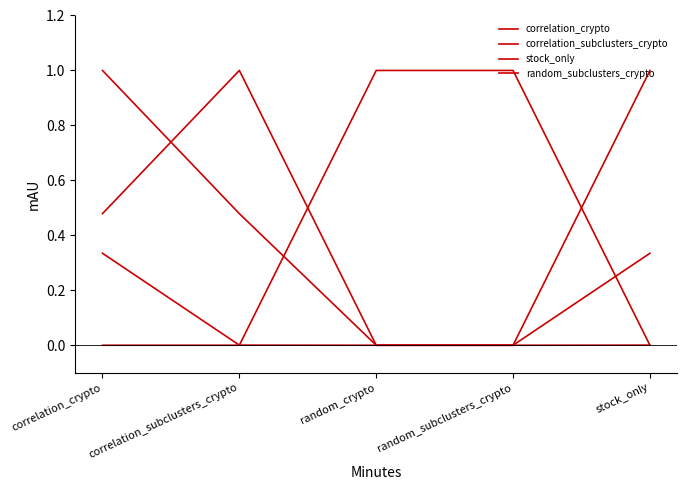

At which category does the chart reach its minimum across all series?

random_crypto